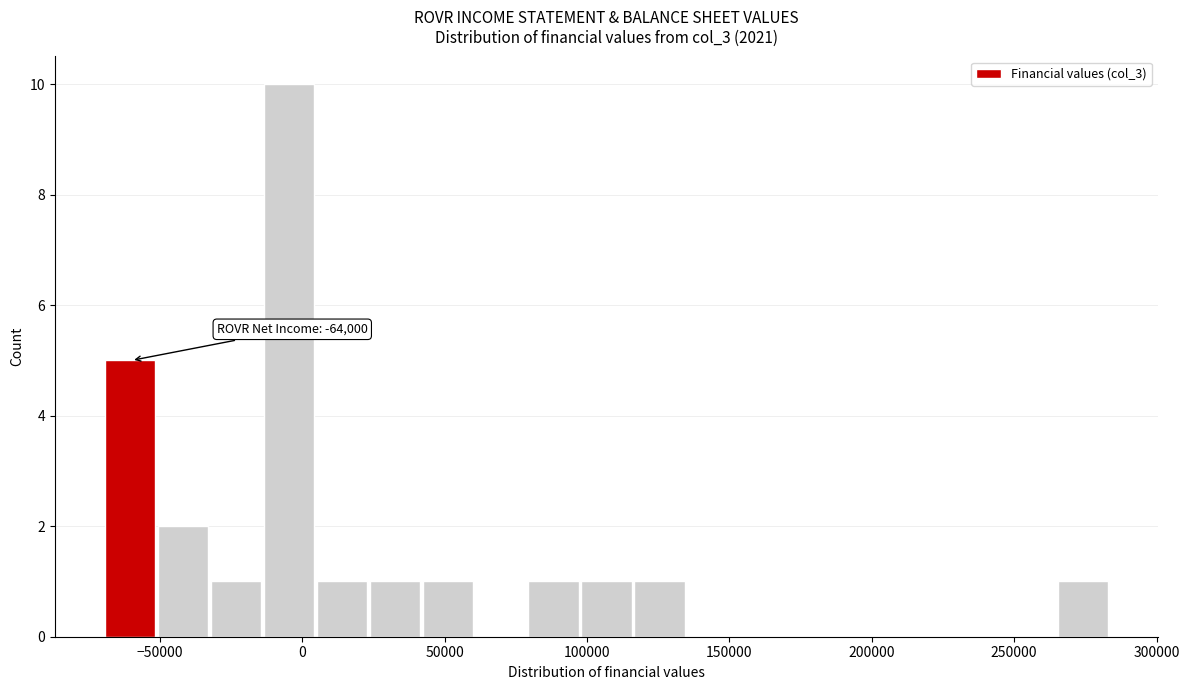

Around what value on the x-axis is the tallest bar? Give the approximate position of its centre, as read against the axis.

-5000